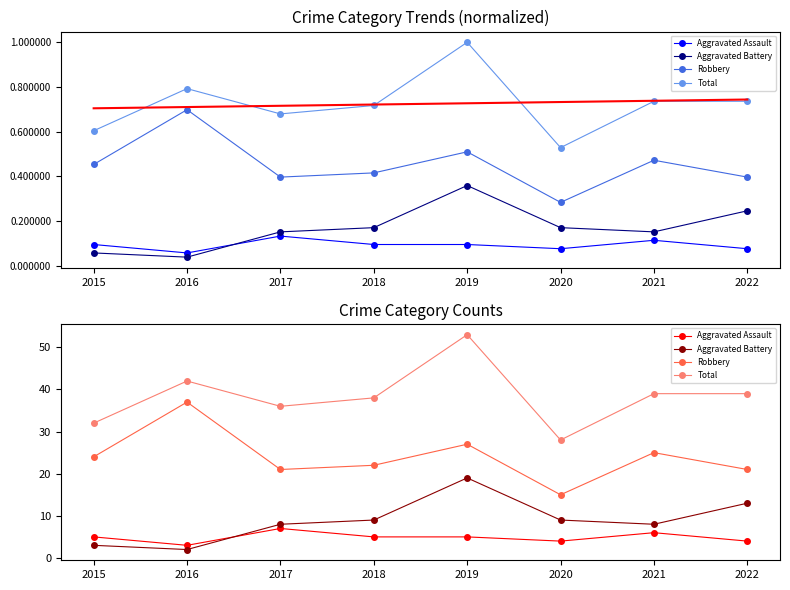

Is it true that Total equals 42 at 2016?

True